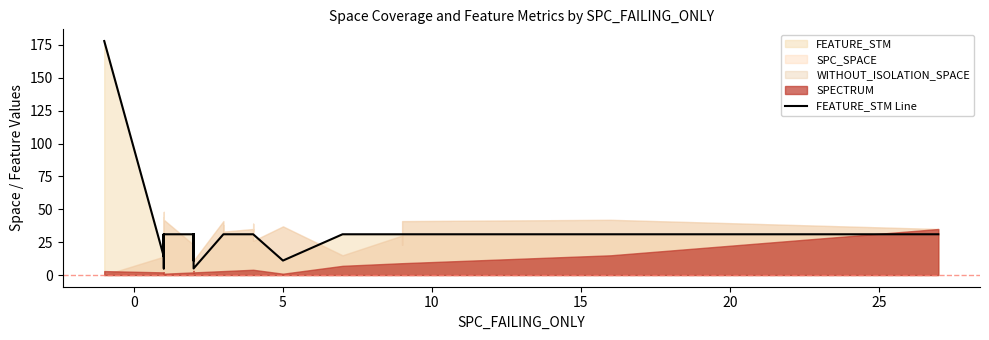

Reading left to right, what are all the values shown in this chart?

178	14	31	14	31	31	14	31	31	5	5	31	14	31	31	14	31	11	11	31	31	5	31	31	31	31	31	31	31	31	31	31	31	11	31	31	31	31	31	31